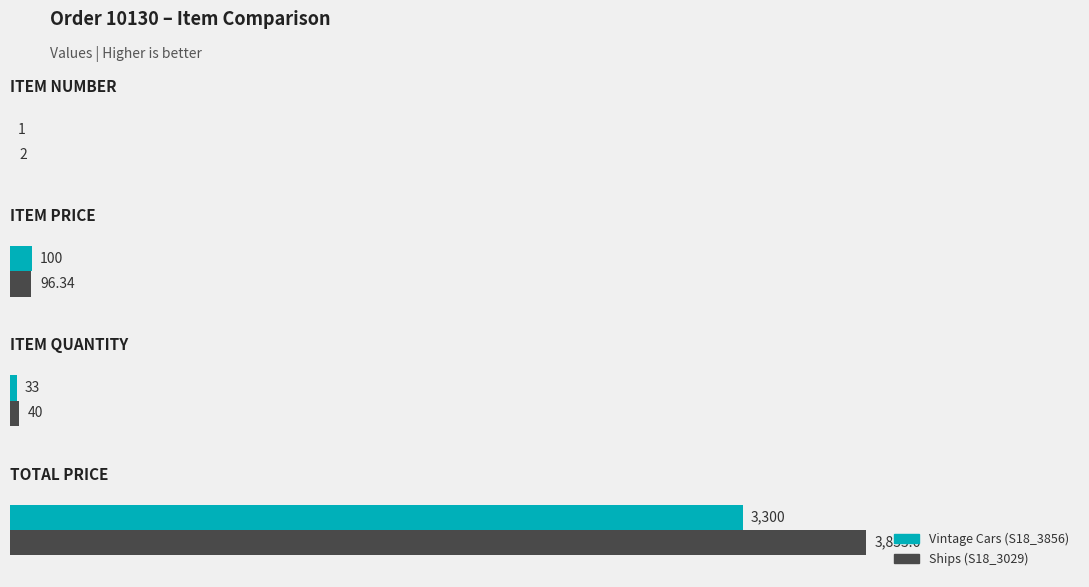

What is the sum of all Vintage Cars (S18_3856) values?

3434.0